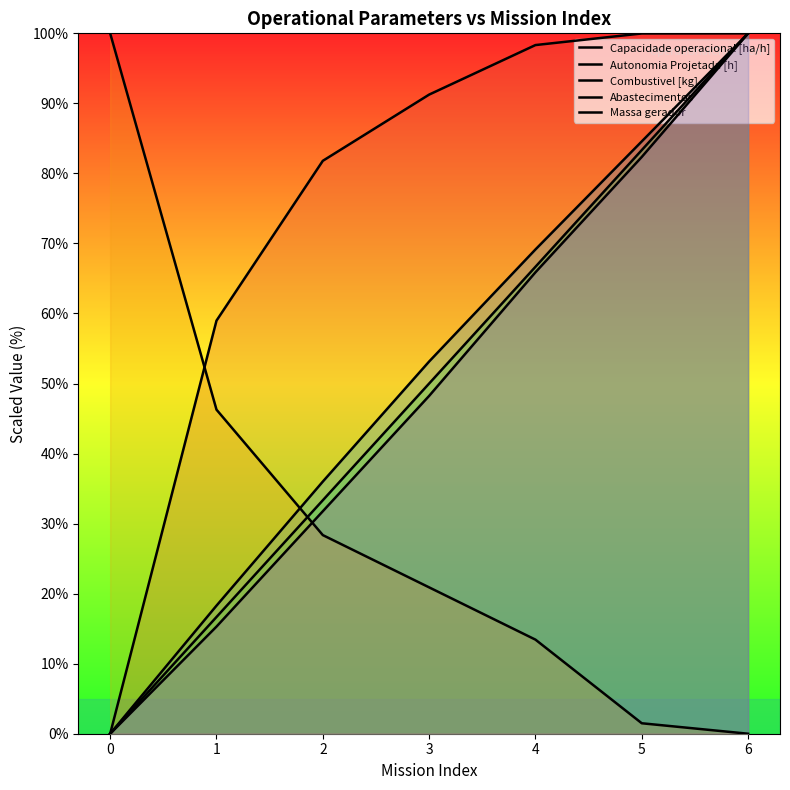

List the series in order of their peak value, highest first.

Capacidade operacional [ha/h], Autonomia Projetada [h], Combustivel [kg], Abastecimentos, Massa gerador